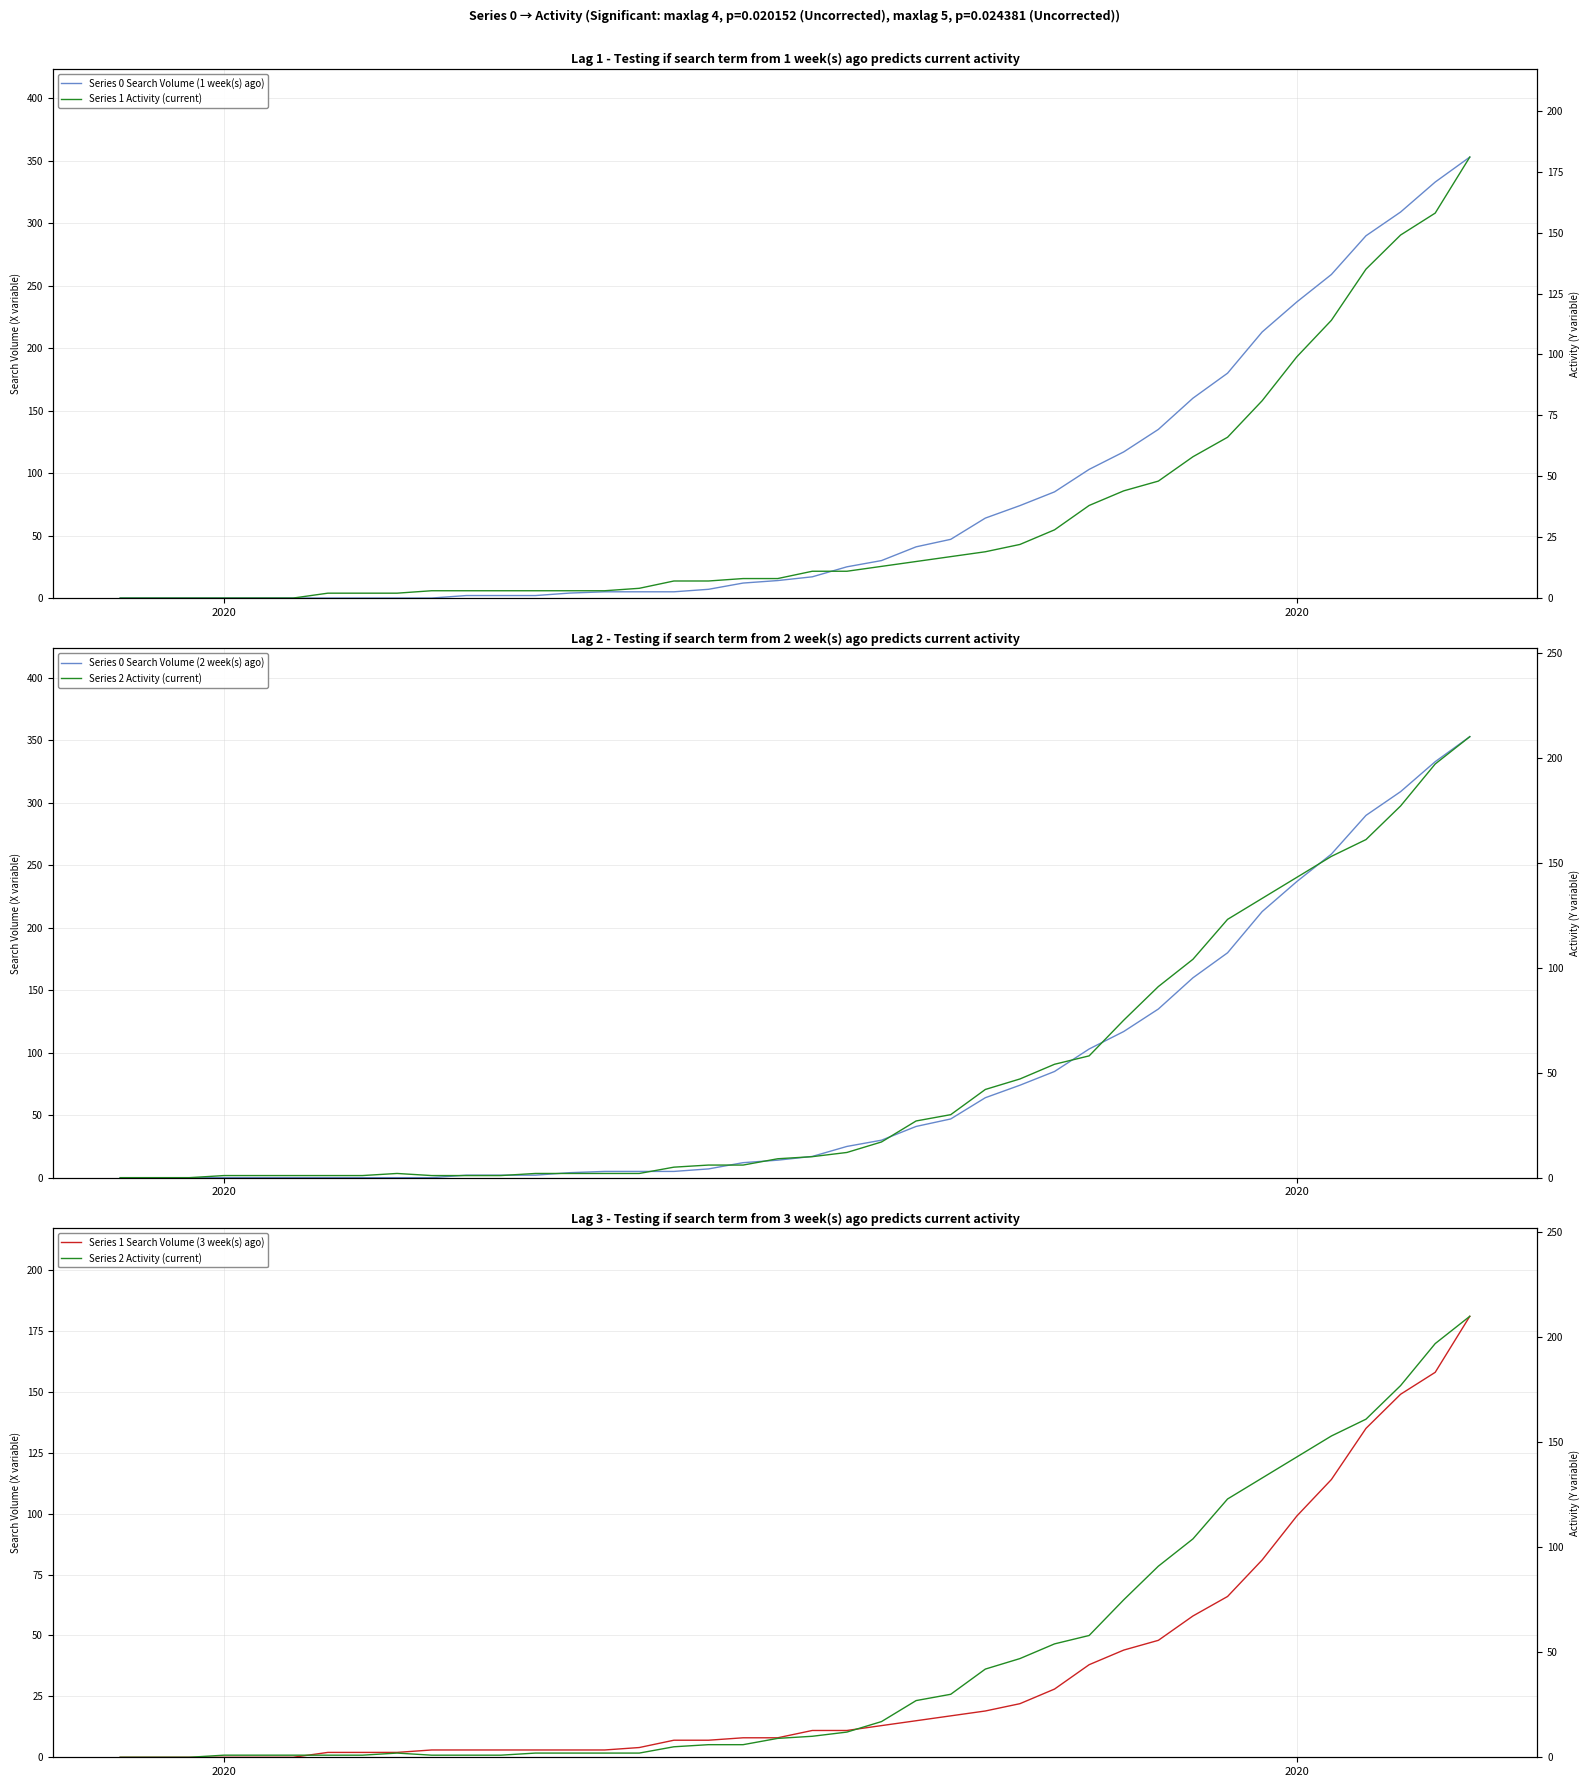

Reading left to right, extract all data points from this chart.

Series 0 Search Volume (1 week(s) ago): 0	0	0	0	0	0	0	0	0	0	2	2	2	4	5	5	5	7	12	14	17	25	30	41	47	64	74	85	103	117	135	160	180	213	237	259	290	309	333	353
Series 0 Search Volume (2 week(s) ago): 0	0	0	0	0	0	0	0	0	0	2	2	2	4	5	5	5	7	12	14	17	25	30	41	47	64	74	85	103	117	135	160	180	213	237	259	290	309	333	353
Series 1 Search Volume (3 week(s) ago): 0	0	0	0	0	0	2	2	2	3	3	3	3	3	3	4	7	7	8	8	11	11	13	15	17	19	22	28	38	44	48	58	66	81	99	114	135	149	158	181
Series 1 Activity (current): 0	0	0	0	0	0	2	2	2	3	3	3	3	3	3	4	7	7	8	8	11	11	13	15	17	19	22	28	38	44	48	58	66	81	99	114	135	149	158	181
Series 2 Activity (current): 0	0	0	1	1	1	1	1	2	1	1	1	2	2	2	2	5	6	6	9	10	12	17	27	30	42	47	54	58	75	91	104	123	133	143	153	161	177	197	210